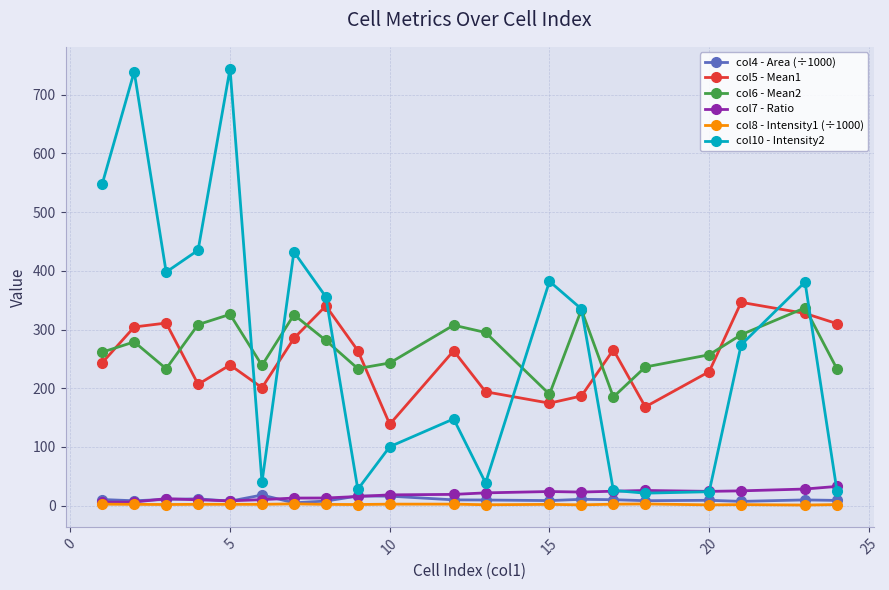

At how many categories does at least one series exceed 607?

2